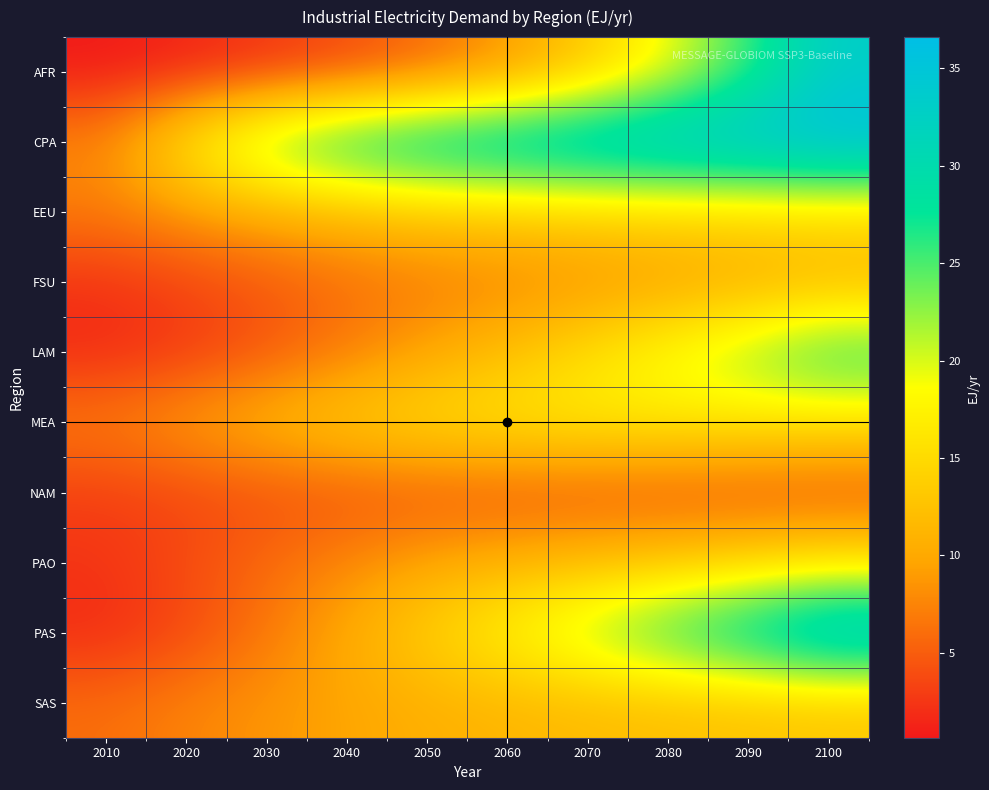

Which series has the largest total across all categories?

CPA